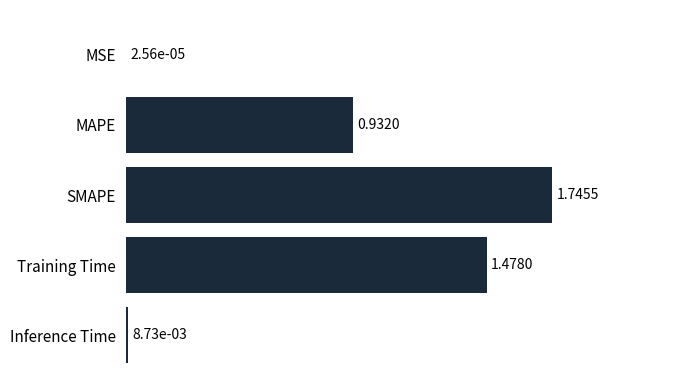

Which has a higher value, SMAPE or Inference Time?

SMAPE